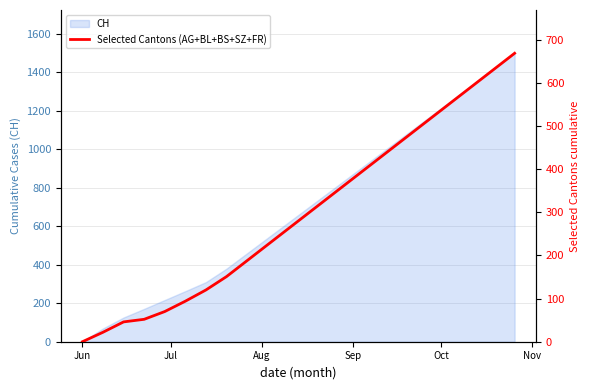

What is the maximum value for CH?

1500